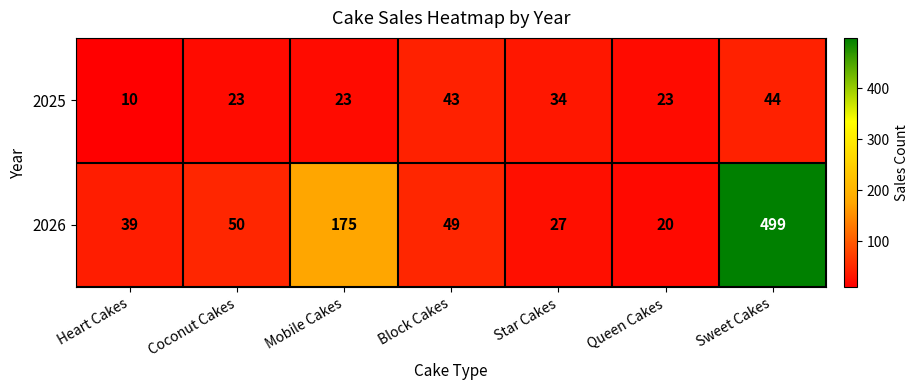

Where does the 2026 series first go above 49?

Coconut Cakes